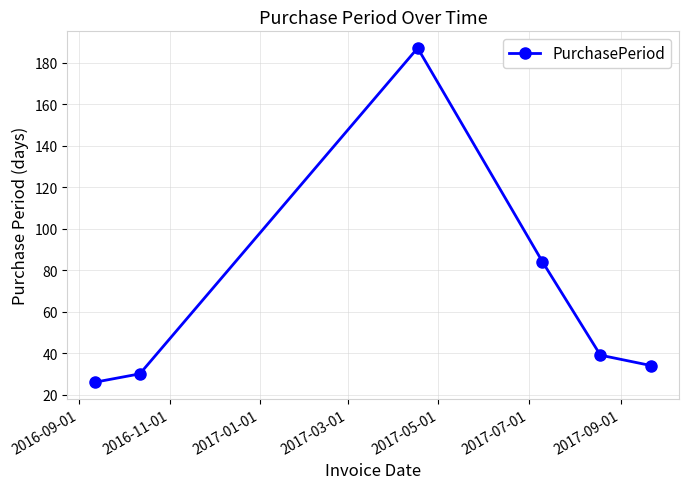

What is the difference between the maximum and minimum values?

161